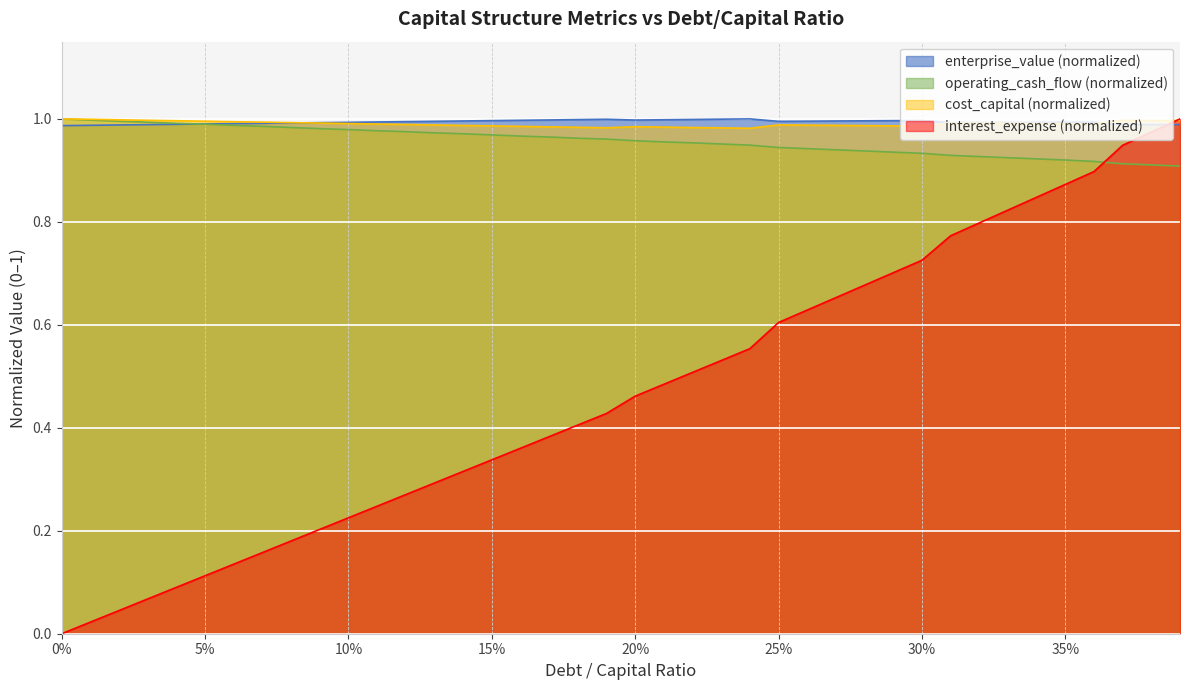

What is the label of the 14th point from the right?

26